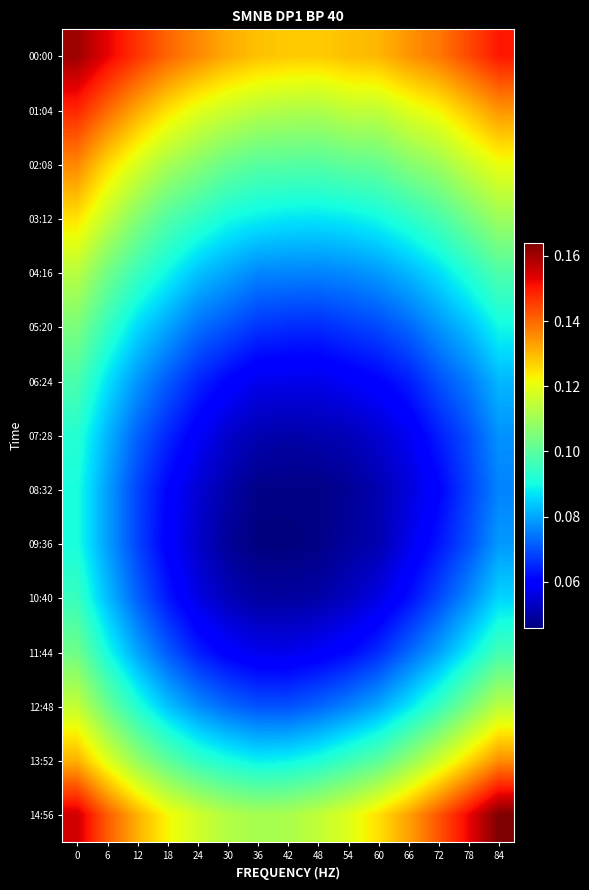

At how many categories does at least one series exceed 0?

15